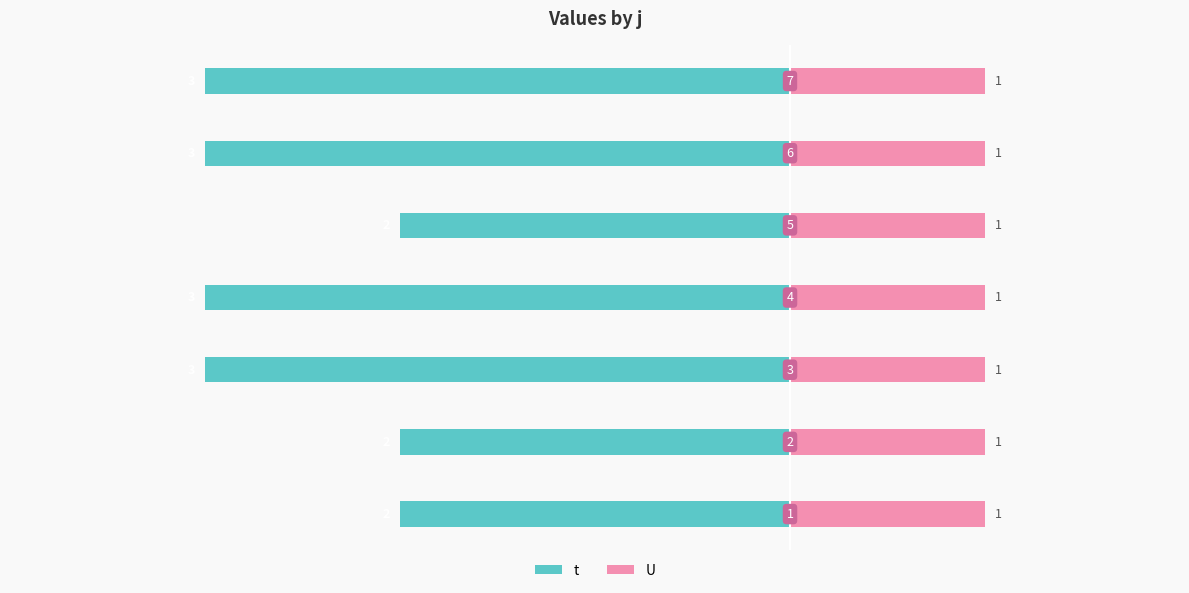

Which series has the largest range (max minus min)?

t